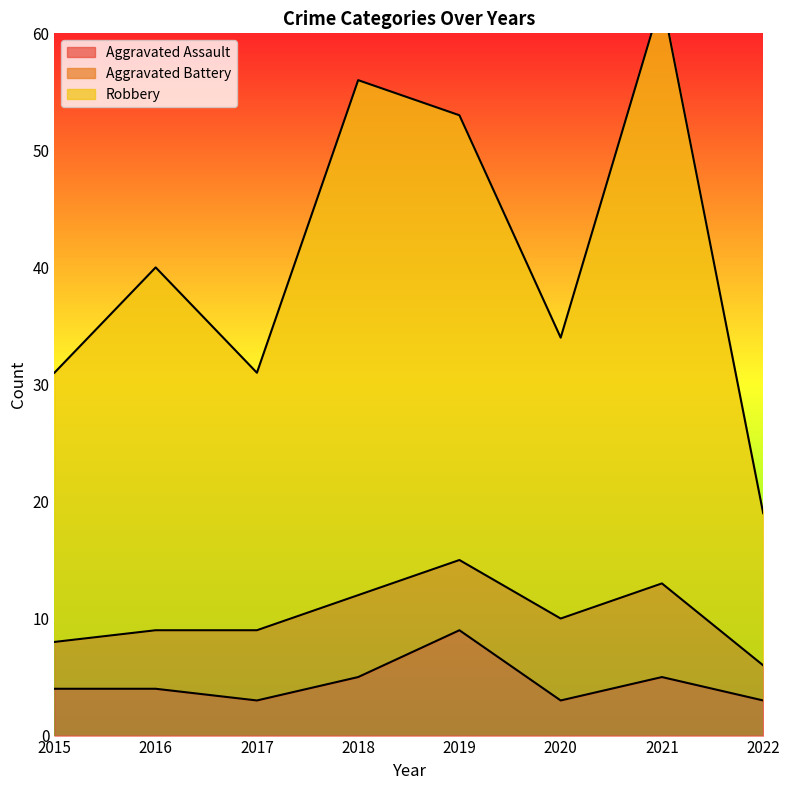

How many values in the Robbery series are below 40?

4